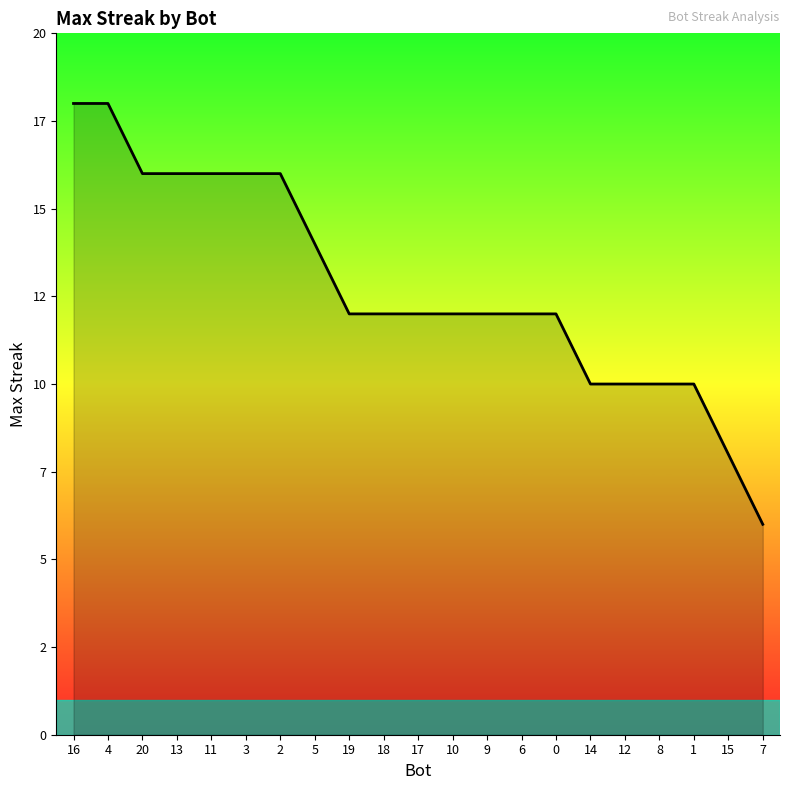

Does the chart display data point markers on the line(s)?

No